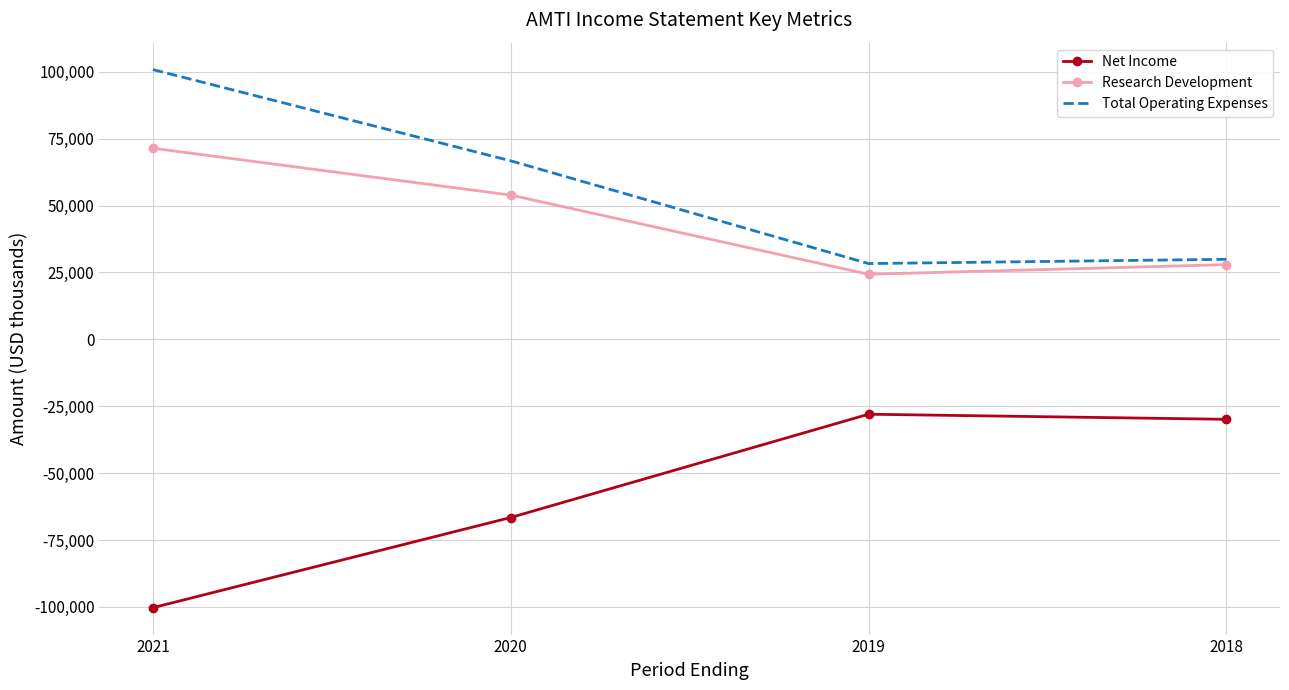

True or false: Net Income and Total Operating Expenses intersect in this chart.

False